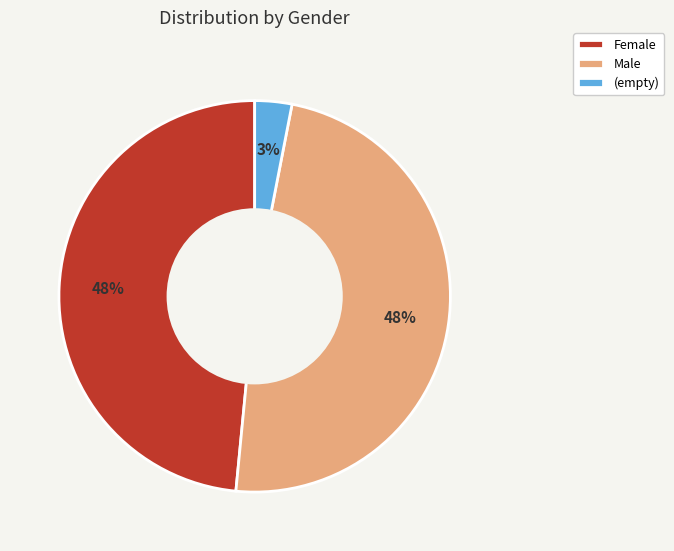

Is there any slice that represents more than half of the pie?

No